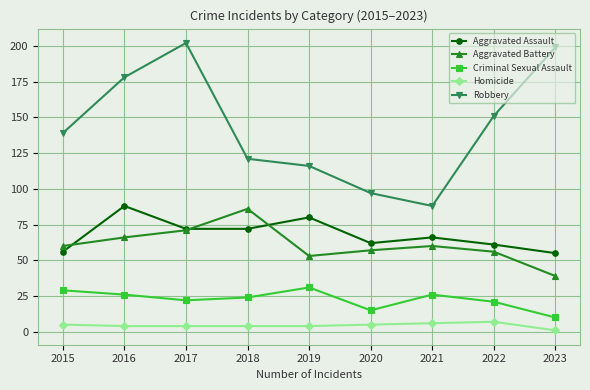

Reading left to right, list all the values displayed in this chart.

Aggravated Assault: 2015=56	2016=88	2017=72	2018=72	2019=80	2020=62	2021=66	2022=61	2023=55
Aggravated Battery: 2015=60	2016=66	2017=71	2018=86	2019=53	2020=57	2021=60	2022=56	2023=39
Criminal Sexual Assault: 2015=29	2016=26	2017=22	2018=24	2019=31	2020=15	2021=26	2022=21	2023=10
Homicide: 2015=5	2016=4	2017=4	2018=4	2019=4	2020=5	2021=6	2022=7	2023=1
Robbery: 2015=139	2016=178	2017=202	2018=121	2019=116	2020=97	2021=88	2022=151	2023=199